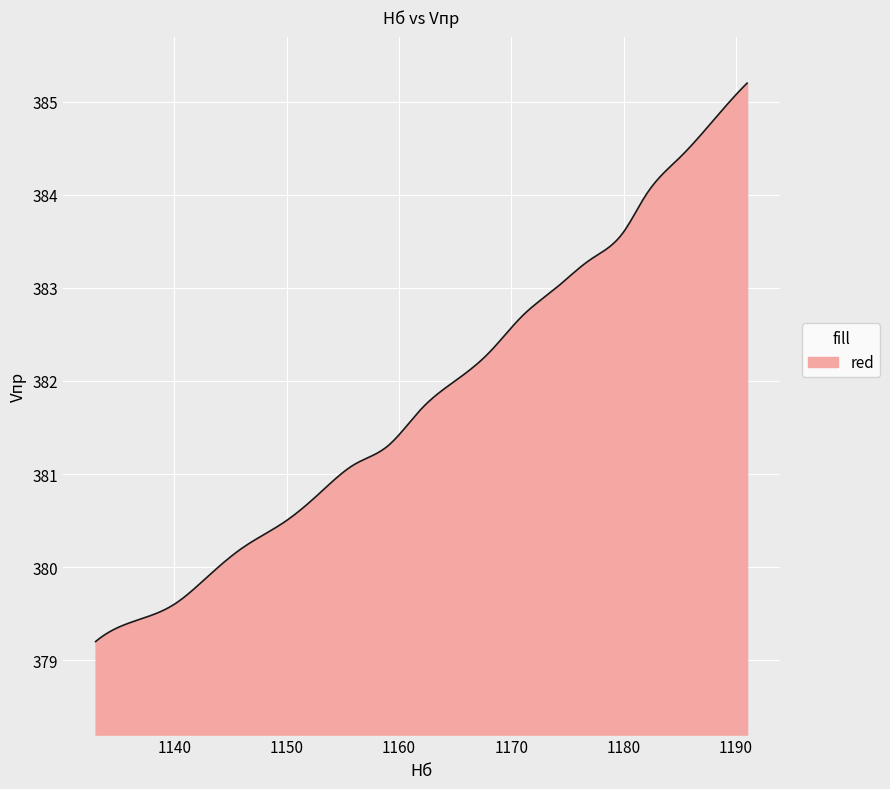

What is the greatest value displayed?

385.2